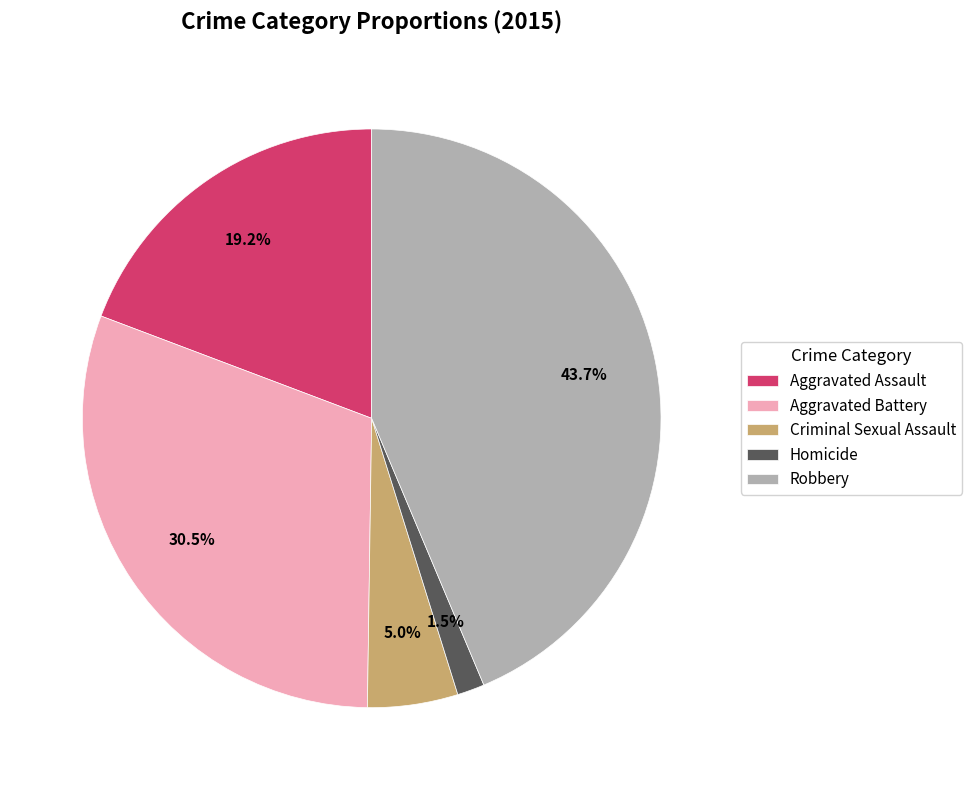

Which slice is the largest?

Robbery